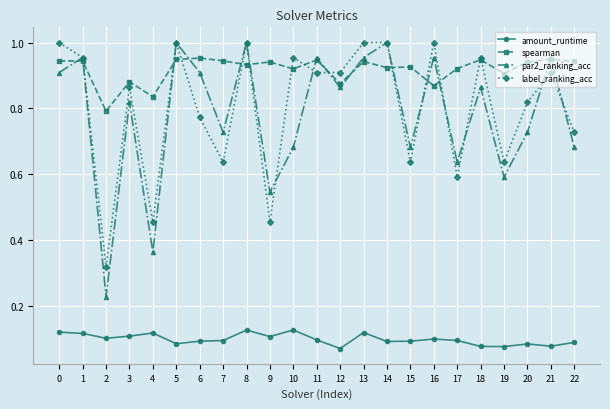

True or false: amount_runtime has more than 0 interior local peaks.

True